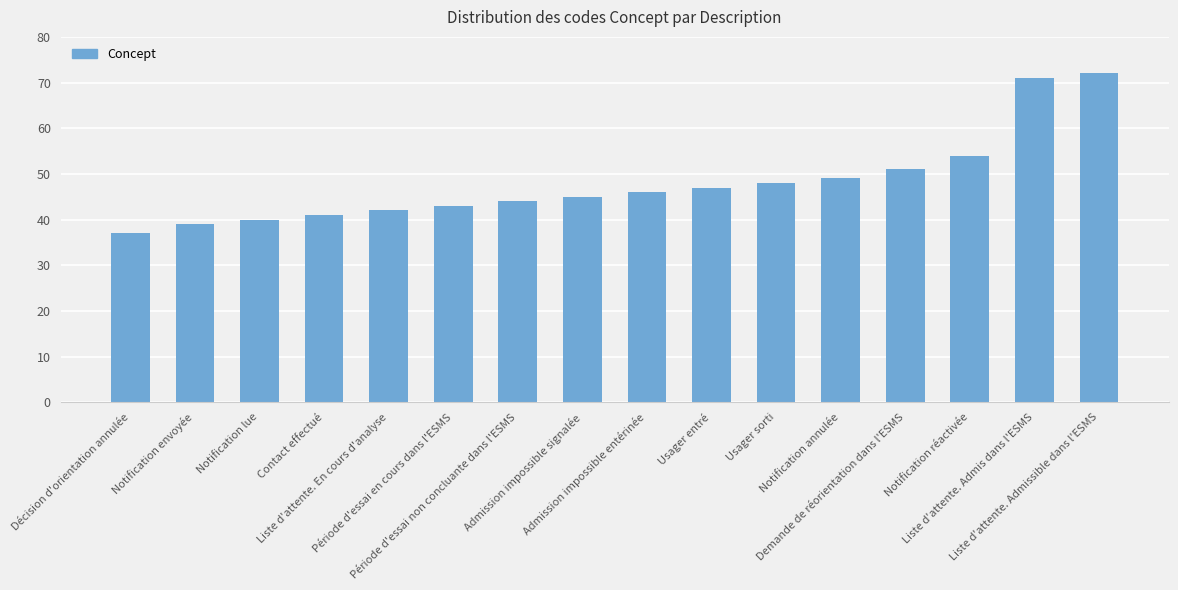

Which category has the lowest value across all series?

Décision d'orientation annulée